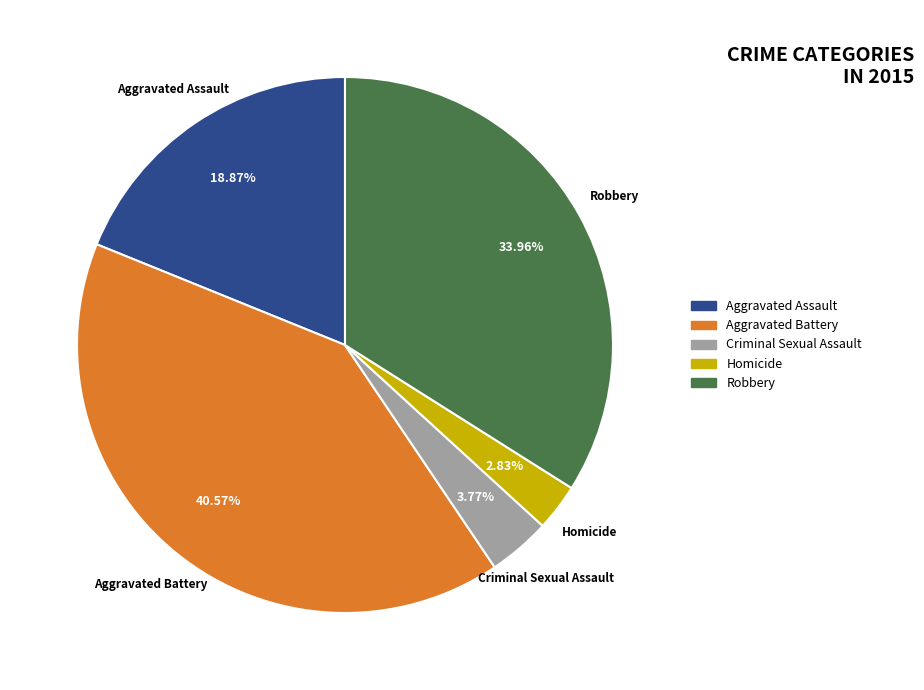

The Aggravated Battery slice represents 29% of the pie. True or false?

False